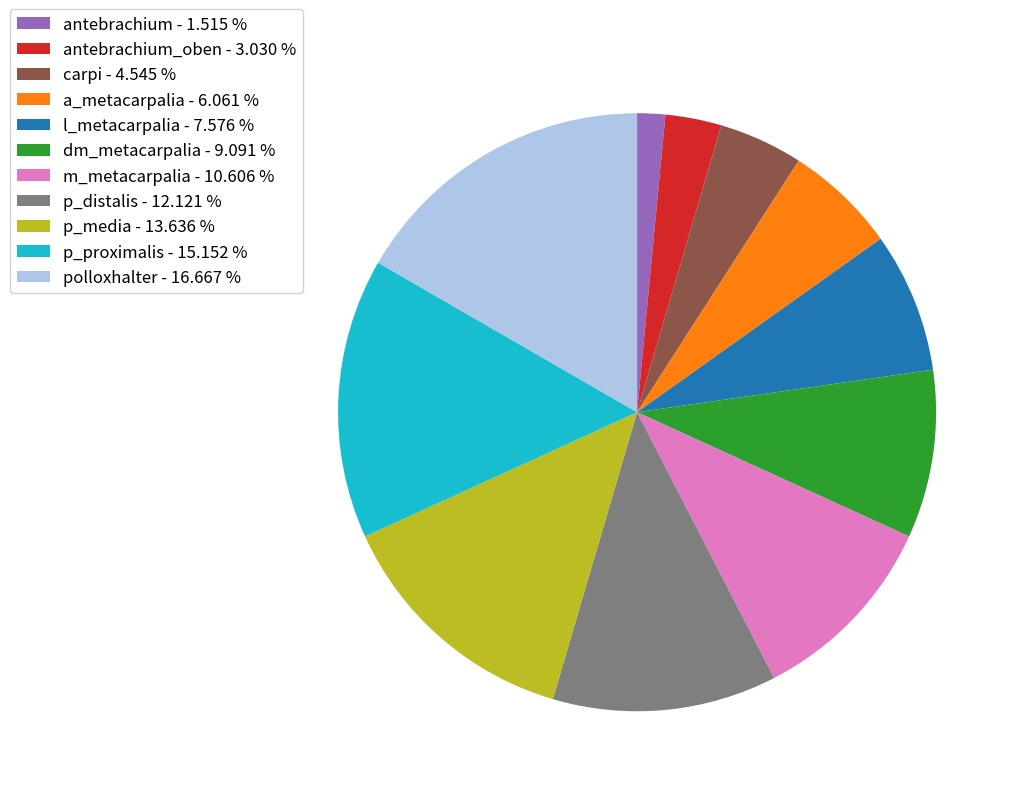

Which category has the smallest portion of the pie?

antebrachium - 1.515 %